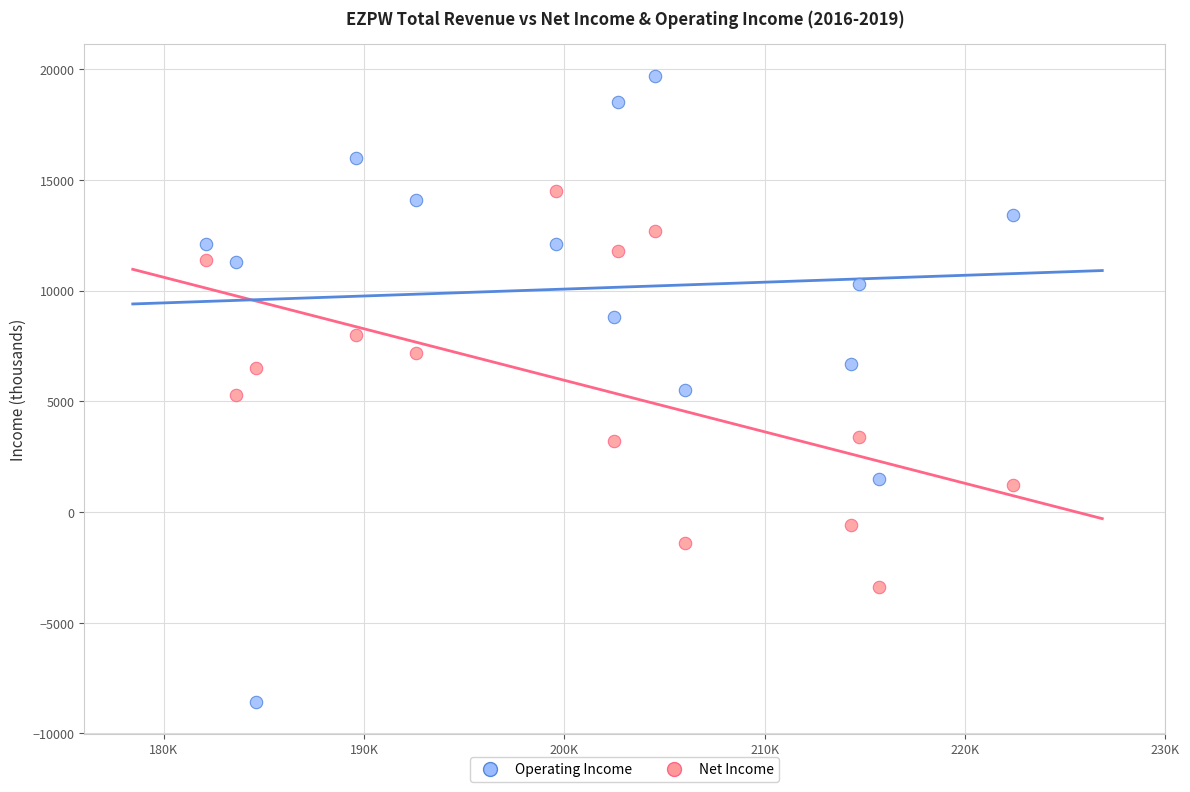

Across all data points, what is the range of X values (max minus min)?

40300